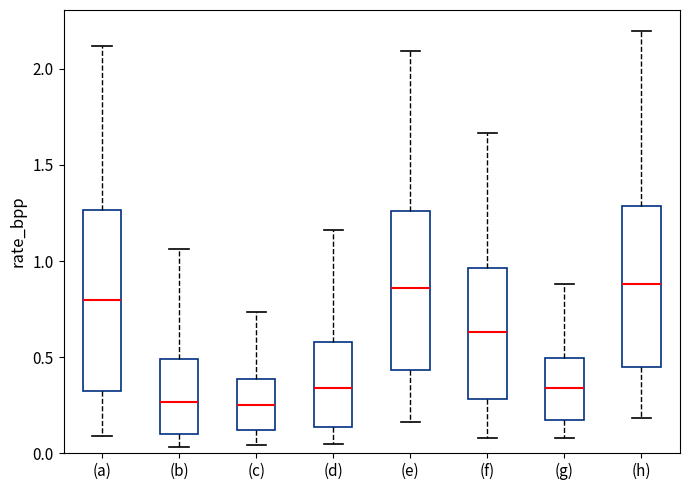

Comparing the boxes themselves (not the whiskers), which one is the tallest?

(a)